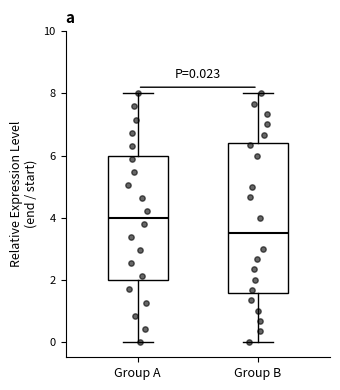

Which box has the lowest median line?

Group B